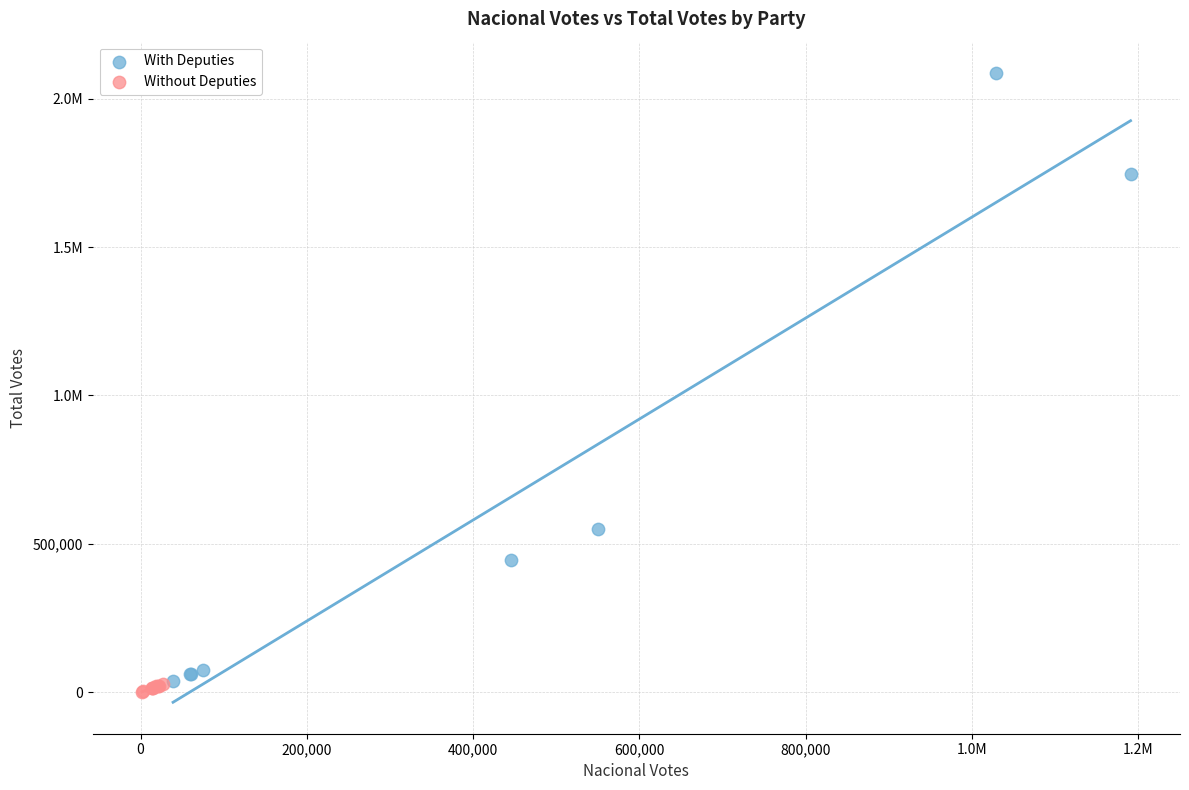

What are all the series names shown in the legend?

With Deputies, Without Deputies